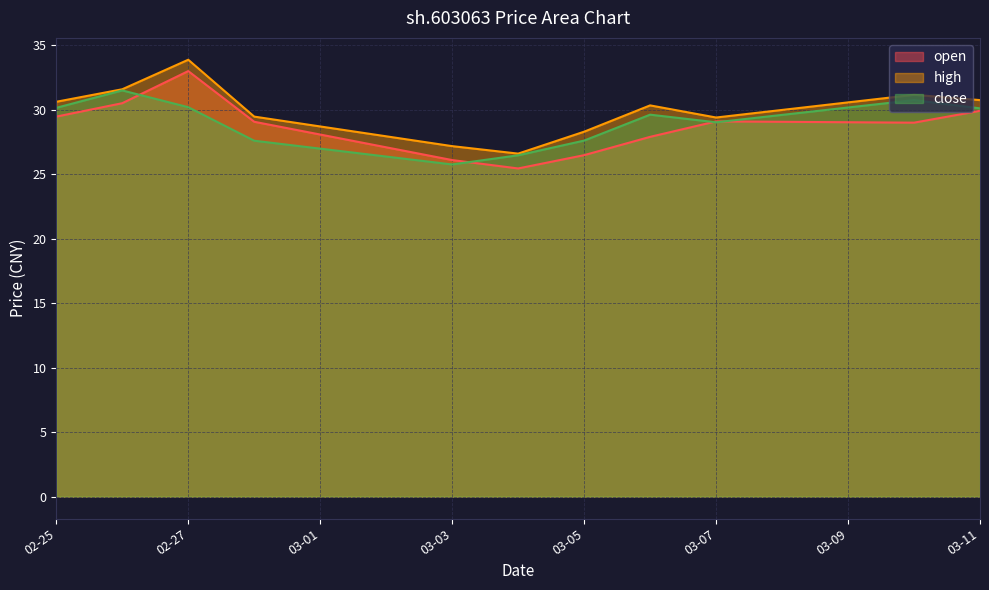

What is the difference between the highest and lowest values at 03-03?

1.4